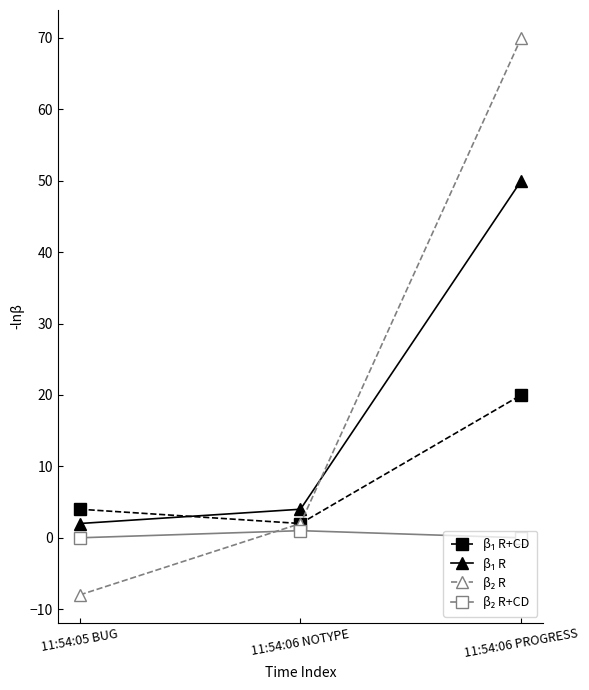

What is the difference between the highest and lowest values at 11:54:06 PROGRESS?

70